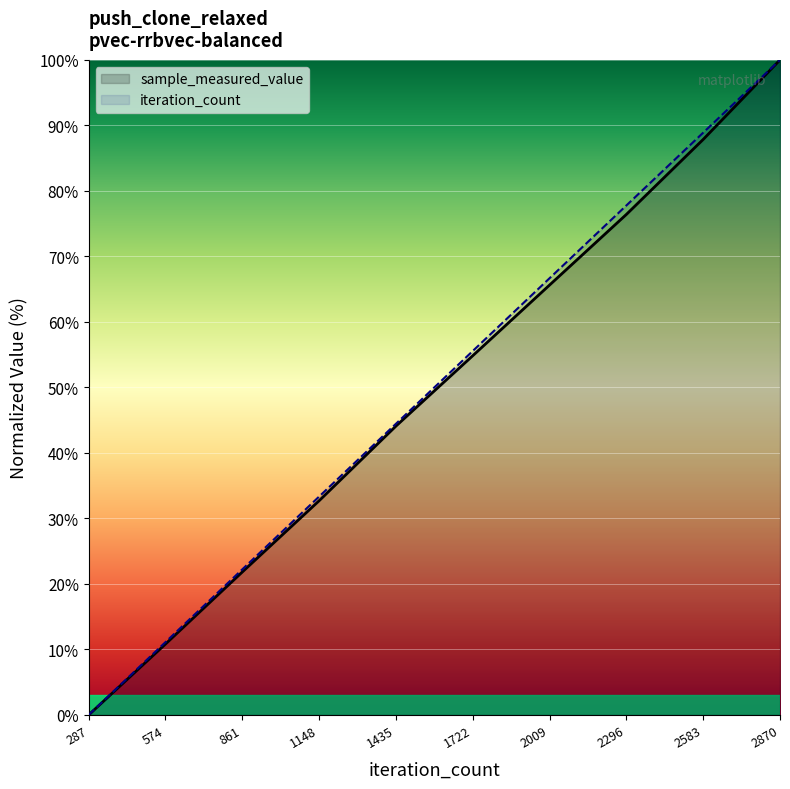

True or false: sample_measured_value has more than 0 interior local peaks.

False